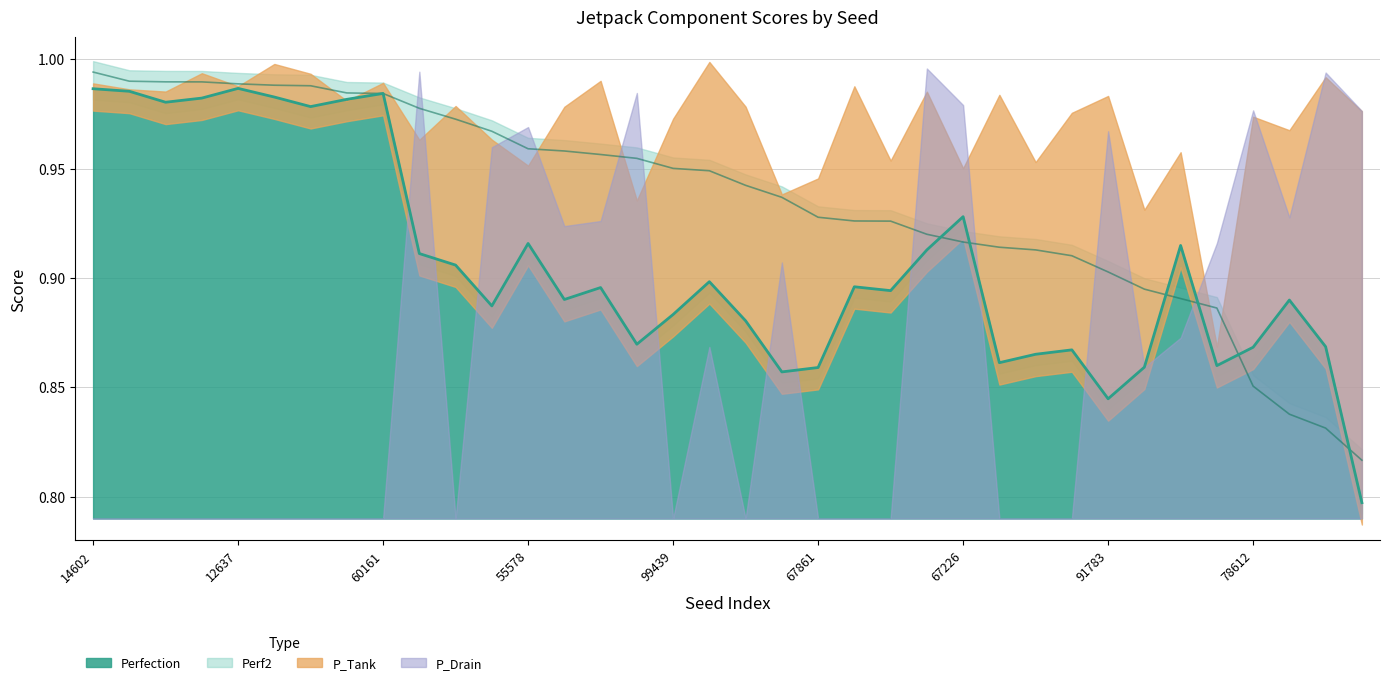

Where do Perfection and Perf2 first cross each other?

99810 and 60161